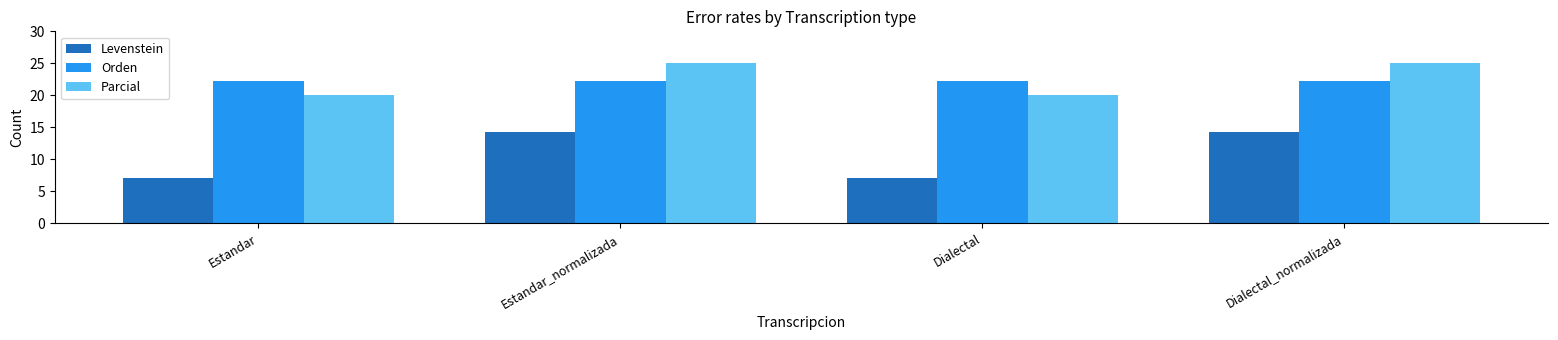

What is the maximum value shown in the chart?

25.0